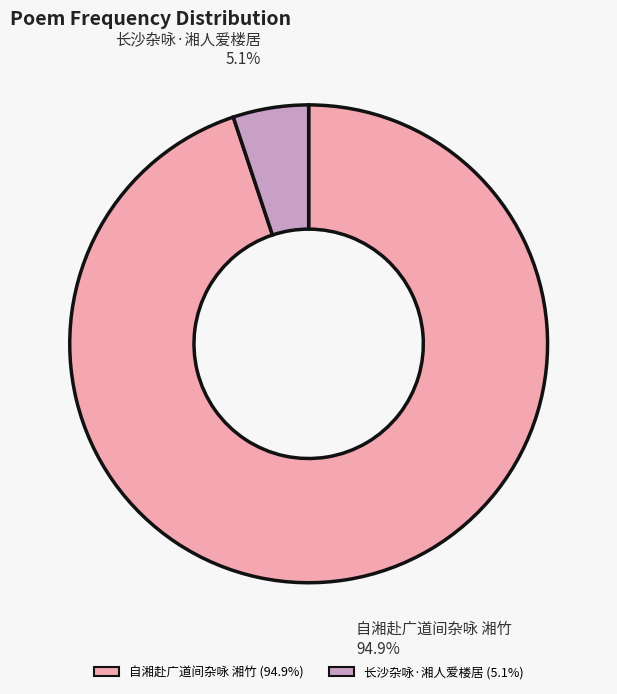

How much of the chart is everything except 自湘赴广道间杂咏 湘竹?

5.1%